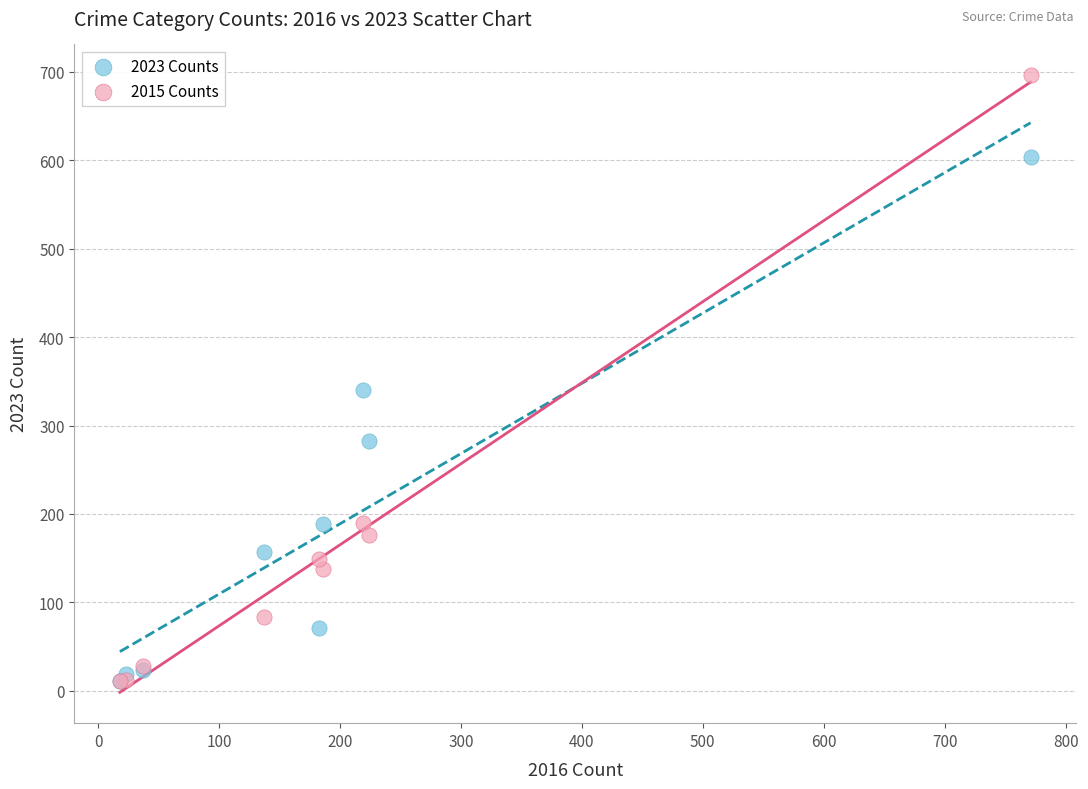

In the 2015 Counts series, what Y value is closest to 353?

190